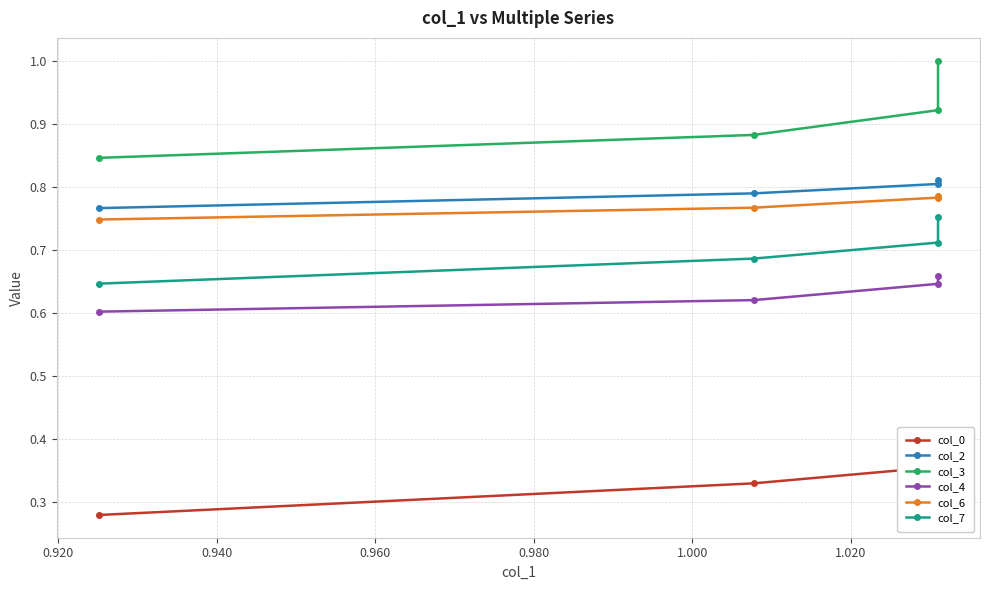

How many data points does each series have?

4